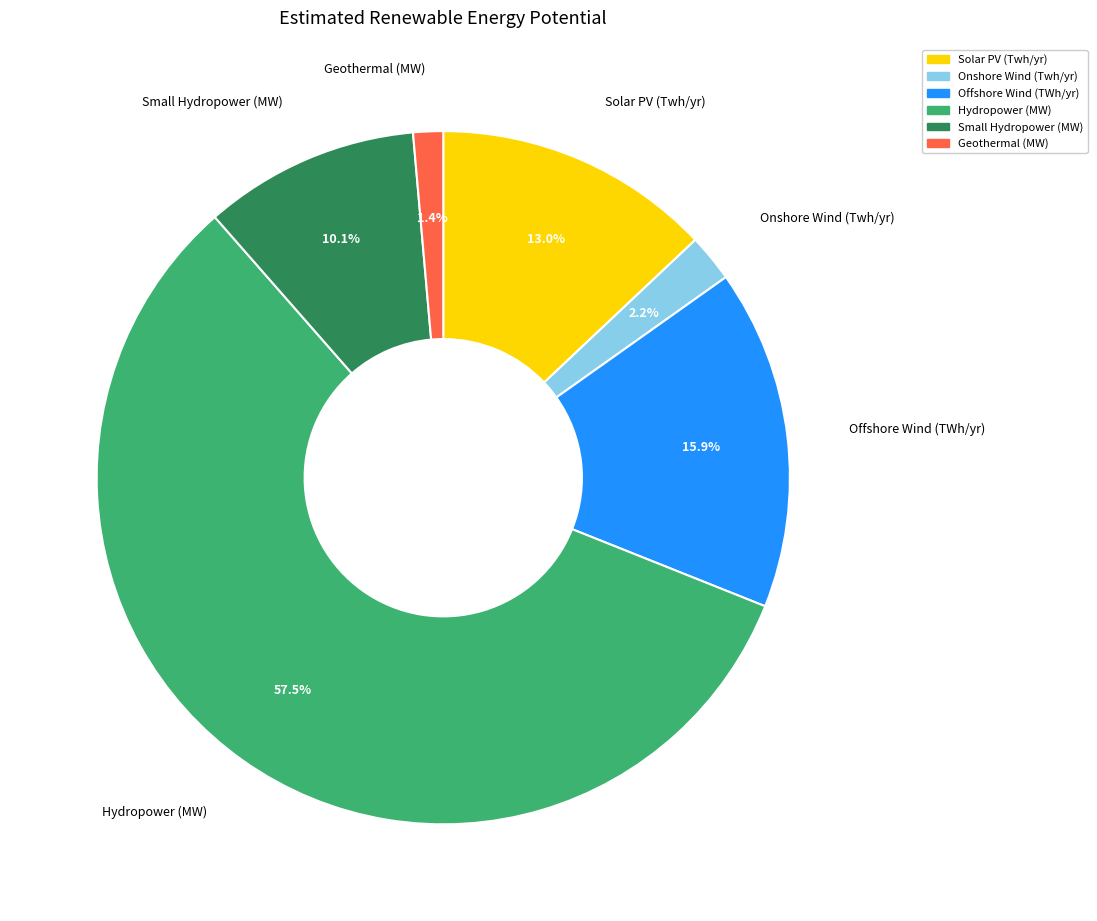

To the nearest percent, what is the difference between the Hydropower (MW) and Offshore Wind (TWh/yr) slice percentages?

42%